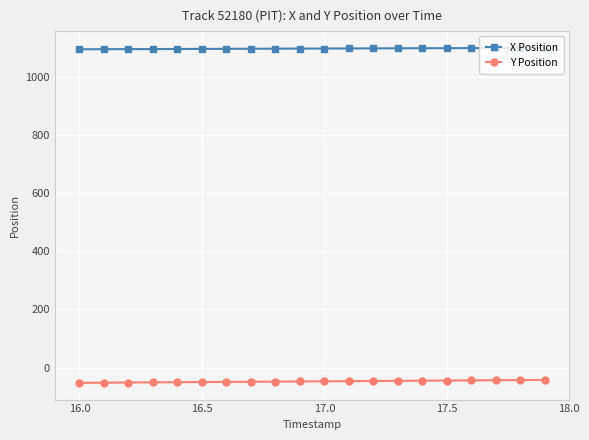

What is the highest value of the X Position series?

1099.0